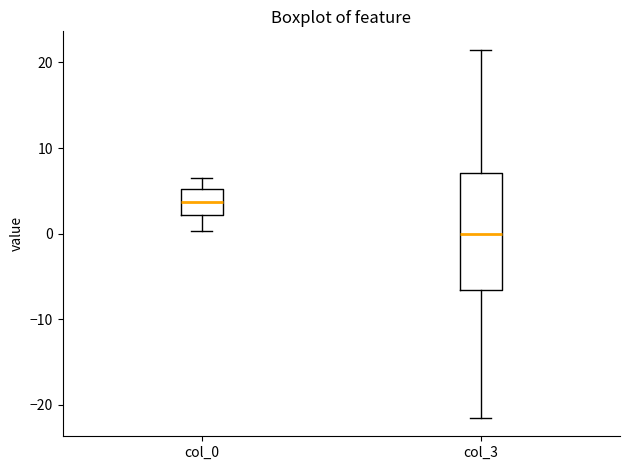

Reading left to right, transcribe this box plot: for each box, give where its median line is, the range the box spans, and where its two whiskers end, as read against the y-axis. The values are not printed on the chart, so give them approximately, as read against the axis.

col_0: median 4, box 2 to 5, whiskers 0 to 6
col_3: median 0, box -7 to 7, whiskers -22 to 21